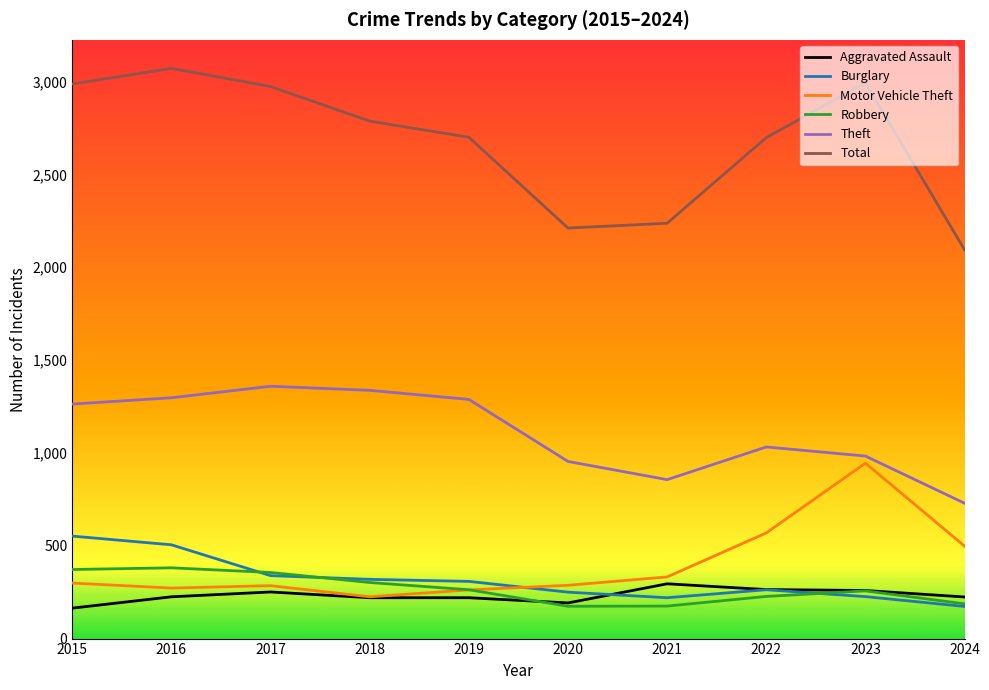

The value of Motor Vehicle Theft at 2021 is 77. True or false?

False